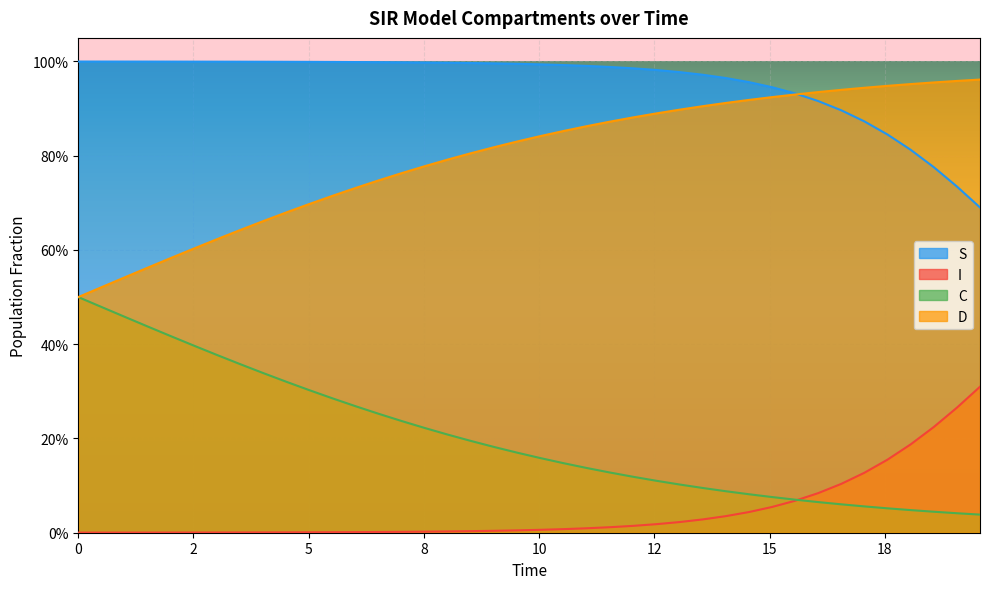

Rank the series by their average value, from lowest to highest.

I, C, D, S